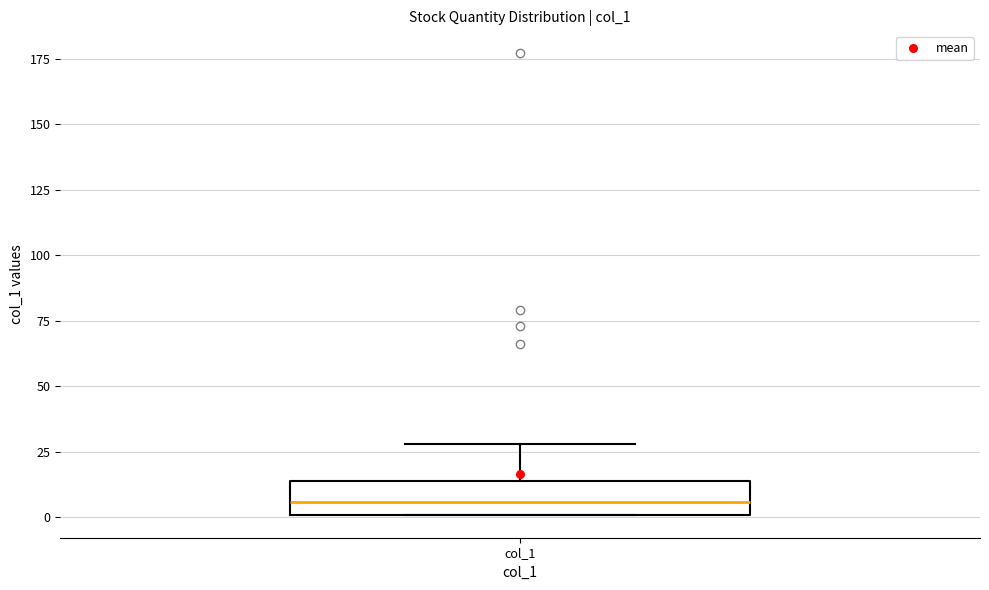

Read this box plot against the y-axis: the position of the median line, the range covered by the box, and the ends of both whiskers. The values are not printed on the chart, so give them approximately, as read against the axis.

median 5, box 0 to 15, whiskers 0 to 30